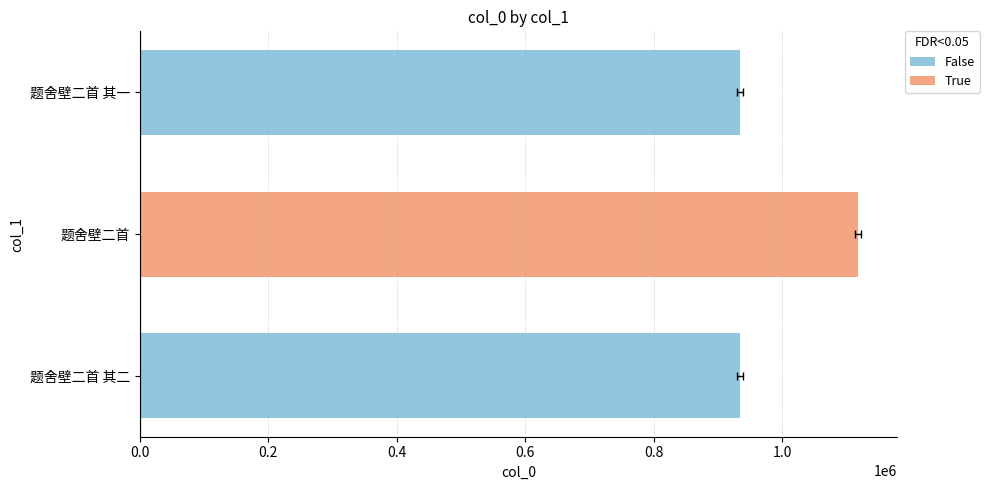

Reading left to right, extract all data points from this chart.

934773	1117812	934774